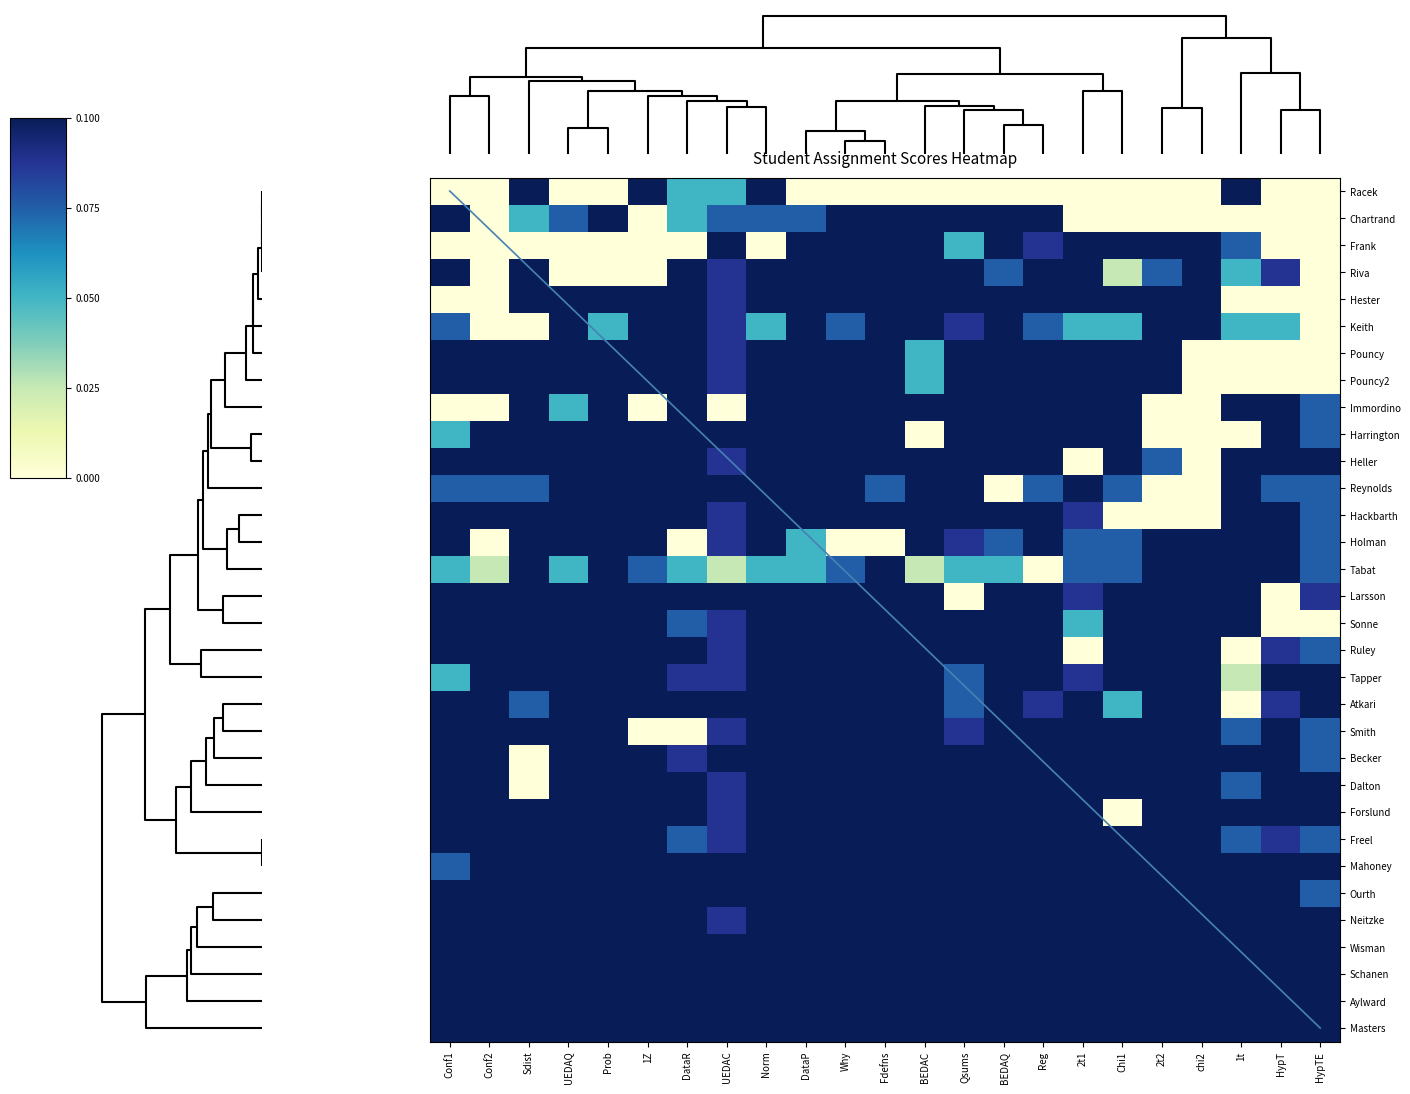

Reading left to right, list all the values displayed in this chart.

Racek: Conf1=0.0	Conf2=0.0	Sdist=1.0	UEDAQ=0.0	Prob=0.0	1Z=1.0	DataR=0.5	UEDAC=0.5	Norm=1.0	DataP=0.0	Why=0.0	Fdefns=0.0	BEDAC=0.0	Qsums=0.0	BEDAQ=0.0	Reg=0.0	2t1=0.0	Chi1=0.0	2t2=0.0	chi2=0.0	1t=1.0	HypT=0.0	HypTE=0.0
Chartrand: Conf1=1.0	Conf2=0.0	Sdist=0.5	UEDAQ=0.8	Prob=1.0	1Z=0.0	DataR=0.5	UEDAC=0.8	Norm=0.8	DataP=0.8	Why=1.0	Fdefns=1.0	BEDAC=1.0	Qsums=1.0	BEDAQ=1.0	Reg=1.0	2t1=0.0	Chi1=0.0	2t2=0.0	chi2=0.0	1t=0.0	HypT=0.0	HypTE=0.0
Frank: Conf1=0.0	Conf2=0.0	Sdist=0.0	UEDAQ=0.0	Prob=0.0	1Z=0.0	DataR=0.0	UEDAC=1.0	Norm=0.0	DataP=1.0	Why=1.0	Fdefns=1.0	BEDAC=1.0	Qsums=0.5	BEDAQ=1.0	Reg=0.9	2t1=1.0	Chi1=1.0	2t2=1.0	chi2=1.0	1t=0.8	HypT=0.0	HypTE=0.0
Riva: Conf1=1.0	Conf2=0.0	Sdist=1.0	UEDAQ=0.0	Prob=0.0	1Z=0.0	DataR=1.0	UEDAC=0.9	Norm=1.0	DataP=1.0	Why=1.0	Fdefns=1.0	BEDAC=1.0	Qsums=1.0	BEDAQ=0.8	Reg=1.0	2t1=1.0	Chi1=0.2	2t2=0.8	chi2=1.0	1t=0.5	HypT=0.9	HypTE=0.0
Hester: Conf1=0.0	Conf2=0.0	Sdist=1.0	UEDAQ=1.0	Prob=1.0	1Z=1.0	DataR=1.0	UEDAC=0.9	Norm=1.0	DataP=1.0	Why=1.0	Fdefns=1.0	BEDAC=1.0	Qsums=1.0	BEDAQ=1.0	Reg=1.0	2t1=1.0	Chi1=1.0	2t2=1.0	chi2=1.0	1t=0.0	HypT=0.0	HypTE=0.0
Keith: Conf1=0.8	Conf2=0.0	Sdist=0.0	UEDAQ=1.0	Prob=0.5	1Z=1.0	DataR=1.0	UEDAC=0.9	Norm=0.5	DataP=1.0	Why=0.8	Fdefns=1.0	BEDAC=1.0	Qsums=0.9	BEDAQ=1.0	Reg=0.8	2t1=0.5	Chi1=0.5	2t2=1.0	chi2=1.0	1t=0.5	HypT=0.5	HypTE=0.0
Pouncy: Conf1=1.0	Conf2=1.0	Sdist=1.0	UEDAQ=1.0	Prob=1.0	1Z=1.0	DataR=1.0	UEDAC=0.9	Norm=1.0	DataP=1.0	Why=1.0	Fdefns=1.0	BEDAC=0.5	Qsums=1.0	BEDAQ=1.0	Reg=1.0	2t1=1.0	Chi1=1.0	2t2=1.0	chi2=0.0	1t=0.0	HypT=0.0	HypTE=0.0
Pouncy2: Conf1=1.0	Conf2=1.0	Sdist=1.0	UEDAQ=1.0	Prob=1.0	1Z=1.0	DataR=1.0	UEDAC=0.9	Norm=1.0	DataP=1.0	Why=1.0	Fdefns=1.0	BEDAC=0.5	Qsums=1.0	BEDAQ=1.0	Reg=1.0	2t1=1.0	Chi1=1.0	2t2=1.0	chi2=0.0	1t=0.0	HypT=0.0	HypTE=0.0
Immordino: Conf1=0.0	Conf2=0.0	Sdist=1.0	UEDAQ=0.5	Prob=1.0	1Z=0.0	DataR=1.0	UEDAC=0.0	Norm=1.0	DataP=1.0	Why=1.0	Fdefns=1.0	BEDAC=1.0	Qsums=1.0	BEDAQ=1.0	Reg=1.0	2t1=1.0	Chi1=1.0	2t2=0.0	chi2=0.0	1t=1.0	HypT=1.0	HypTE=0.8
Harrington: Conf1=0.5	Conf2=1.0	Sdist=1.0	UEDAQ=1.0	Prob=1.0	1Z=1.0	DataR=1.0	UEDAC=1.0	Norm=1.0	DataP=1.0	Why=1.0	Fdefns=1.0	BEDAC=0.0	Qsums=1.0	BEDAQ=1.0	Reg=1.0	2t1=1.0	Chi1=1.0	2t2=0.0	chi2=0.0	1t=0.0	HypT=1.0	HypTE=0.8
Heller: Conf1=1.0	Conf2=1.0	Sdist=1.0	UEDAQ=1.0	Prob=1.0	1Z=1.0	DataR=1.0	UEDAC=0.9	Norm=1.0	DataP=1.0	Why=1.0	Fdefns=1.0	BEDAC=1.0	Qsums=1.0	BEDAQ=1.0	Reg=1.0	2t1=0.0	Chi1=1.0	2t2=0.8	chi2=0.0	1t=1.0	HypT=1.0	HypTE=1.0
Reynolds: Conf1=0.8	Conf2=0.8	Sdist=0.8	UEDAQ=1.0	Prob=1.0	1Z=1.0	DataR=1.0	UEDAC=1.0	Norm=1.0	DataP=1.0	Why=1.0	Fdefns=0.8	BEDAC=1.0	Qsums=1.0	BEDAQ=0.0	Reg=0.8	2t1=1.0	Chi1=0.8	2t2=0.0	chi2=0.0	1t=1.0	HypT=0.8	HypTE=0.8
Hackbarth: Conf1=1.0	Conf2=1.0	Sdist=1.0	UEDAQ=1.0	Prob=1.0	1Z=1.0	DataR=1.0	UEDAC=0.9	Norm=1.0	DataP=1.0	Why=1.0	Fdefns=1.0	BEDAC=1.0	Qsums=1.0	BEDAQ=1.0	Reg=1.0	2t1=0.9	Chi1=0.0	2t2=0.0	chi2=0.0	1t=1.0	HypT=1.0	HypTE=0.8
Holman: Conf1=1.0	Conf2=0.0	Sdist=1.0	UEDAQ=1.0	Prob=1.0	1Z=1.0	DataR=0.0	UEDAC=0.9	Norm=1.0	DataP=0.5	Why=0.0	Fdefns=0.0	BEDAC=1.0	Qsums=0.9	BEDAQ=0.8	Reg=1.0	2t1=0.8	Chi1=0.8	2t2=1.0	chi2=1.0	1t=1.0	HypT=1.0	HypTE=0.8
Tabat: Conf1=0.5	Conf2=0.2	Sdist=1.0	UEDAQ=0.5	Prob=1.0	1Z=0.8	DataR=0.5	UEDAC=0.2	Norm=0.5	DataP=0.5	Why=0.8	Fdefns=1.0	BEDAC=0.2	Qsums=0.5	BEDAQ=0.5	Reg=0.0	2t1=0.8	Chi1=0.8	2t2=1.0	chi2=1.0	1t=1.0	HypT=1.0	HypTE=0.8
Larsson: Conf1=1.0	Conf2=1.0	Sdist=1.0	UEDAQ=1.0	Prob=1.0	1Z=1.0	DataR=1.0	UEDAC=1.0	Norm=1.0	DataP=1.0	Why=1.0	Fdefns=1.0	BEDAC=1.0	Qsums=0.0	BEDAQ=1.0	Reg=1.0	2t1=0.9	Chi1=1.0	2t2=1.0	chi2=1.0	1t=1.0	HypT=0.0	HypTE=0.9
Sonne: Conf1=1.0	Conf2=1.0	Sdist=1.0	UEDAQ=1.0	Prob=1.0	1Z=1.0	DataR=0.8	UEDAC=0.9	Norm=1.0	DataP=1.0	Why=1.0	Fdefns=1.0	BEDAC=1.0	Qsums=1.0	BEDAQ=1.0	Reg=1.0	2t1=0.5	Chi1=1.0	2t2=1.0	chi2=1.0	1t=1.0	HypT=0.0	HypTE=0.0
Ruley: Conf1=1.0	Conf2=1.0	Sdist=1.0	UEDAQ=1.0	Prob=1.0	1Z=1.0	DataR=1.0	UEDAC=0.9	Norm=1.0	DataP=1.0	Why=1.0	Fdefns=1.0	BEDAC=1.0	Qsums=1.0	BEDAQ=1.0	Reg=1.0	2t1=0.0	Chi1=1.0	2t2=1.0	chi2=1.0	1t=0.0	HypT=0.9	HypTE=0.8
Tapper: Conf1=0.5	Conf2=1.0	Sdist=1.0	UEDAQ=1.0	Prob=1.0	1Z=1.0	DataR=0.9	UEDAC=0.9	Norm=1.0	DataP=1.0	Why=1.0	Fdefns=1.0	BEDAC=1.0	Qsums=0.8	BEDAQ=1.0	Reg=1.0	2t1=0.9	Chi1=1.0	2t2=1.0	chi2=1.0	1t=0.2	HypT=1.0	HypTE=1.0
Atkari: Conf1=1.0	Conf2=1.0	Sdist=0.8	UEDAQ=1.0	Prob=1.0	1Z=1.0	DataR=1.0	UEDAC=1.0	Norm=1.0	DataP=1.0	Why=1.0	Fdefns=1.0	BEDAC=1.0	Qsums=0.8	BEDAQ=1.0	Reg=0.9	2t1=1.0	Chi1=0.5	2t2=1.0	chi2=1.0	1t=0.0	HypT=0.9	HypTE=1.0
Smith: Conf1=1.0	Conf2=1.0	Sdist=1.0	UEDAQ=1.0	Prob=1.0	1Z=0.0	DataR=0.0	UEDAC=0.9	Norm=1.0	DataP=1.0	Why=1.0	Fdefns=1.0	BEDAC=1.0	Qsums=0.9	BEDAQ=1.0	Reg=1.0	2t1=1.0	Chi1=1.0	2t2=1.0	chi2=1.0	1t=0.8	HypT=1.0	HypTE=0.8
Becker: Conf1=1.0	Conf2=1.0	Sdist=0.0	UEDAQ=1.0	Prob=1.0	1Z=1.0	DataR=0.9	UEDAC=1.0	Norm=1.0	DataP=1.0	Why=1.0	Fdefns=1.0	BEDAC=1.0	Qsums=1.0	BEDAQ=1.0	Reg=1.0	2t1=1.0	Chi1=1.0	2t2=1.0	chi2=1.0	1t=1.0	HypT=1.0	HypTE=0.8
Dalton: Conf1=1.0	Conf2=1.0	Sdist=0.0	UEDAQ=1.0	Prob=1.0	1Z=1.0	DataR=1.0	UEDAC=0.9	Norm=1.0	DataP=1.0	Why=1.0	Fdefns=1.0	BEDAC=1.0	Qsums=1.0	BEDAQ=1.0	Reg=1.0	2t1=1.0	Chi1=1.0	2t2=1.0	chi2=1.0	1t=0.8	HypT=1.0	HypTE=1.0
Forslund: Conf1=1.0	Conf2=1.0	Sdist=1.0	UEDAQ=1.0	Prob=1.0	1Z=1.0	DataR=1.0	UEDAC=0.9	Norm=1.0	DataP=1.0	Why=1.0	Fdefns=1.0	BEDAC=1.0	Qsums=1.0	BEDAQ=1.0	Reg=1.0	2t1=1.0	Chi1=0.0	2t2=1.0	chi2=1.0	1t=1.0	HypT=1.0	HypTE=1.0
Freel: Conf1=1.0	Conf2=1.0	Sdist=1.0	UEDAQ=1.0	Prob=1.0	1Z=1.0	DataR=0.8	UEDAC=0.9	Norm=1.0	DataP=1.0	Why=1.0	Fdefns=1.0	BEDAC=1.0	Qsums=1.0	BEDAQ=1.0	Reg=1.0	2t1=1.0	Chi1=1.0	2t2=1.0	chi2=1.0	1t=0.8	HypT=0.9	HypTE=0.8
Mahoney: Conf1=0.8	Conf2=1.0	Sdist=1.0	UEDAQ=1.0	Prob=1.0	1Z=1.0	DataR=1.0	UEDAC=1.0	Norm=1.0	DataP=1.0	Why=1.0	Fdefns=1.0	BEDAC=1.0	Qsums=1.0	BEDAQ=1.0	Reg=1.0	2t1=1.0	Chi1=1.0	2t2=1.0	chi2=1.0	1t=1.0	HypT=1.0	HypTE=1.0
Ourth: Conf1=1.0	Conf2=1.0	Sdist=1.0	UEDAQ=1.0	Prob=1.0	1Z=1.0	DataR=1.0	UEDAC=1.0	Norm=1.0	DataP=1.0	Why=1.0	Fdefns=1.0	BEDAC=1.0	Qsums=1.0	BEDAQ=1.0	Reg=1.0	2t1=1.0	Chi1=1.0	2t2=1.0	chi2=1.0	1t=1.0	HypT=1.0	HypTE=0.8
Neitzke: Conf1=1.0	Conf2=1.0	Sdist=1.0	UEDAQ=1.0	Prob=1.0	1Z=1.0	DataR=1.0	UEDAC=0.9	Norm=1.0	DataP=1.0	Why=1.0	Fdefns=1.0	BEDAC=1.0	Qsums=1.0	BEDAQ=1.0	Reg=1.0	2t1=1.0	Chi1=1.0	2t2=1.0	chi2=1.0	1t=1.0	HypT=1.0	HypTE=1.0
Wisman: Conf1=1.0	Conf2=1.0	Sdist=1.0	UEDAQ=1.0	Prob=1.0	1Z=1.0	DataR=1.0	UEDAC=1.0	Norm=1.0	DataP=1.0	Why=1.0	Fdefns=1.0	BEDAC=1.0	Qsums=1.0	BEDAQ=1.0	Reg=1.0	2t1=1.0	Chi1=1.0	2t2=1.0	chi2=1.0	1t=1.0	HypT=1.0	HypTE=1.0
Schanen: Conf1=1.0	Conf2=1.0	Sdist=1.0	UEDAQ=1.0	Prob=1.0	1Z=1.0	DataR=1.0	UEDAC=1.0	Norm=1.0	DataP=1.0	Why=1.0	Fdefns=1.0	BEDAC=1.0	Qsums=1.0	BEDAQ=1.0	Reg=1.0	2t1=1.0	Chi1=1.0	2t2=1.0	chi2=1.0	1t=1.0	HypT=1.0	HypTE=1.0
Aylward: Conf1=1.0	Conf2=1.0	Sdist=1.0	UEDAQ=1.0	Prob=1.0	1Z=1.0	DataR=1.0	UEDAC=1.0	Norm=1.0	DataP=1.0	Why=1.0	Fdefns=1.0	BEDAC=1.0	Qsums=1.0	BEDAQ=1.0	Reg=1.0	2t1=1.0	Chi1=1.0	2t2=1.0	chi2=1.0	1t=1.0	HypT=1.0	HypTE=1.0
Masters: Conf1=1.0	Conf2=1.0	Sdist=1.0	UEDAQ=1.0	Prob=1.0	1Z=1.0	DataR=1.0	UEDAC=1.0	Norm=1.0	DataP=1.0	Why=1.0	Fdefns=1.0	BEDAC=1.0	Qsums=1.0	BEDAQ=1.0	Reg=1.0	2t1=1.0	Chi1=1.0	2t2=1.0	chi2=1.0	1t=1.0	HypT=1.0	HypTE=1.0